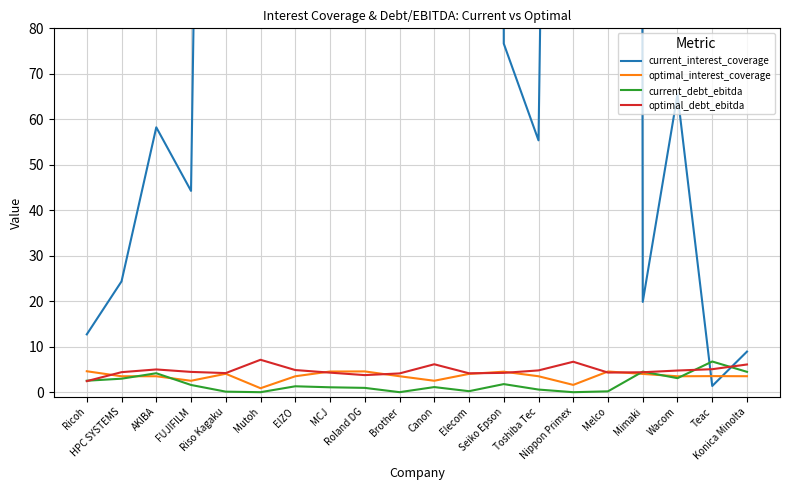

Which series has the largest range (max minus min)?

current_interest_coverage